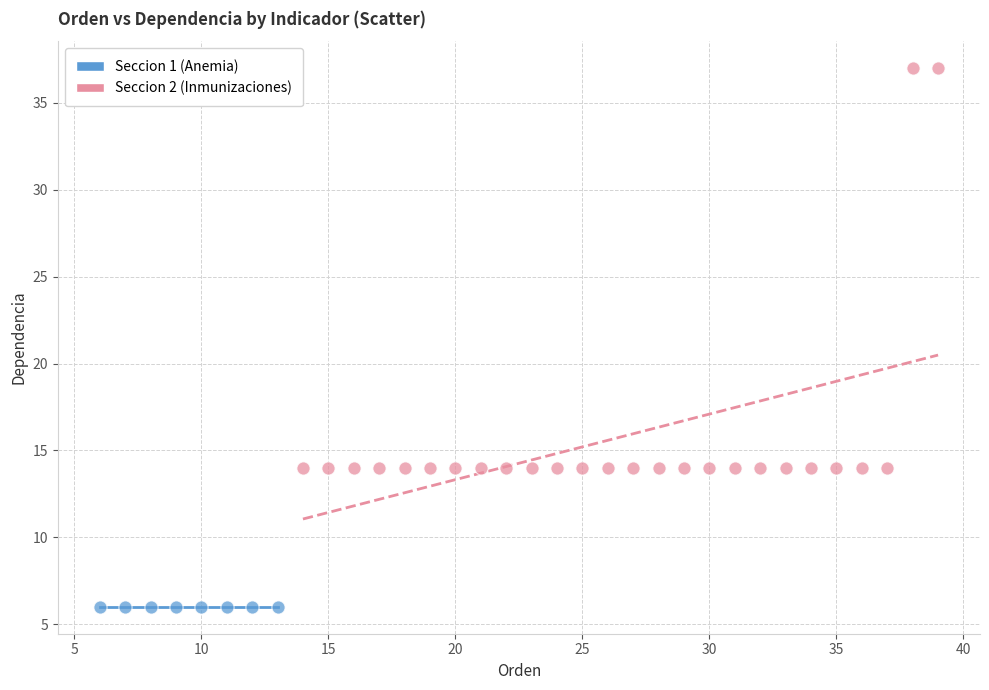

Which series reaches the maximum Y coordinate?

Seccion 2 (Inmunizaciones)